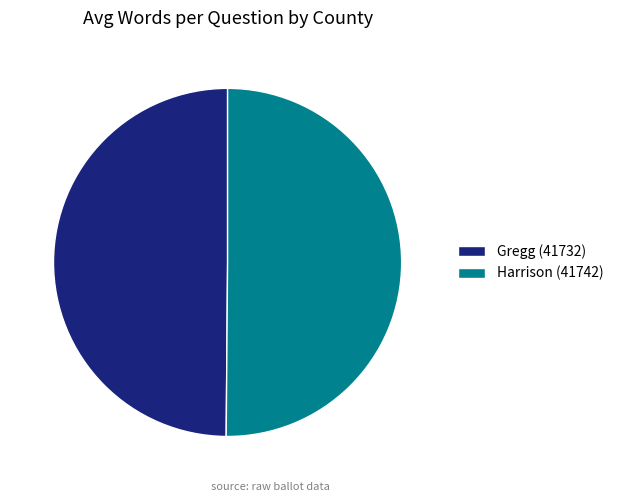

Do Gregg (41732) and Harrison (41742) together represent more than half of the pie?

Yes